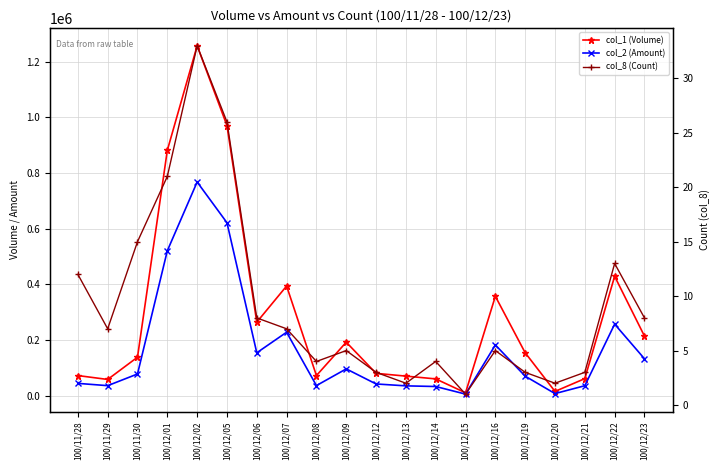

What is the greatest value displayed?

1258000